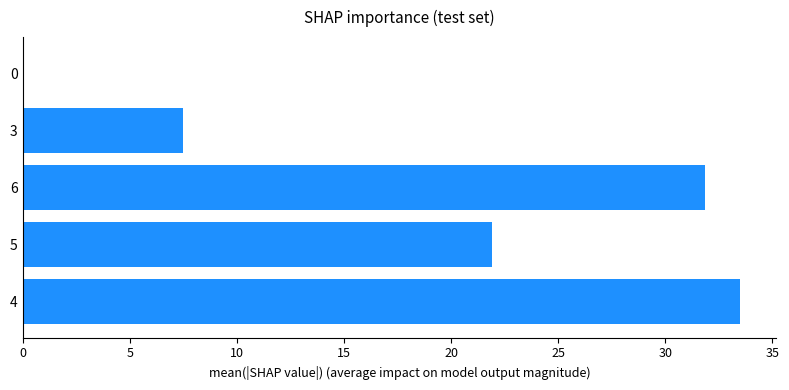

At which category does the chart reach its peak across all series?

4